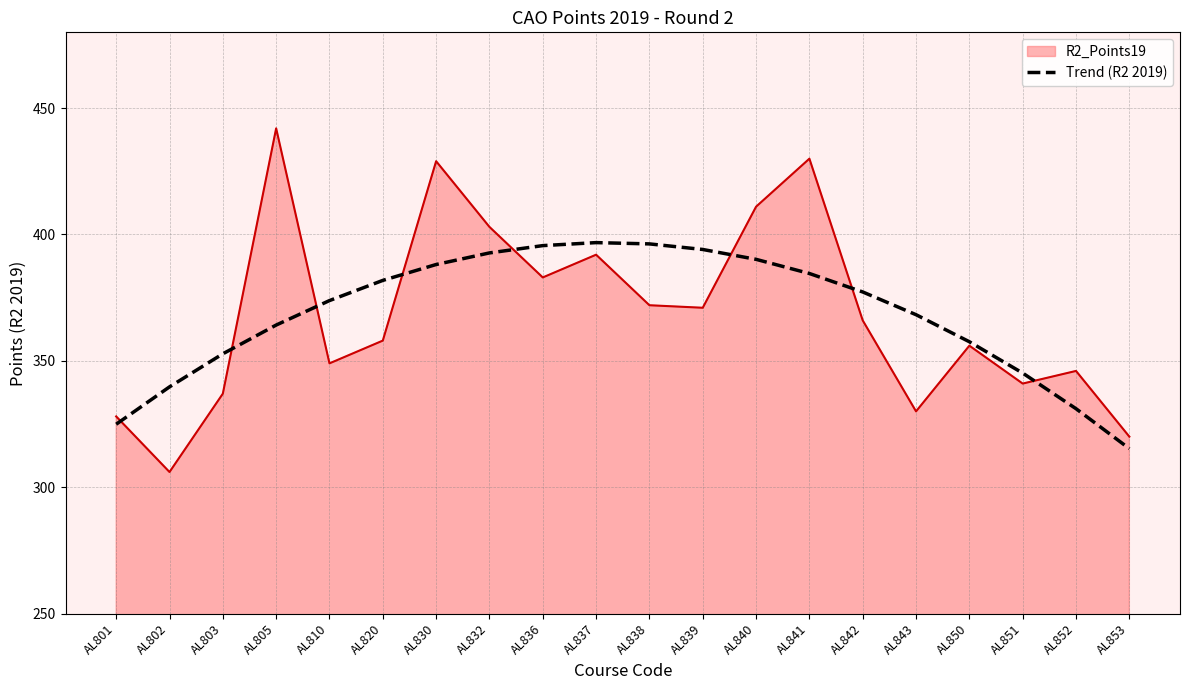

Which series has the largest range (max minus min)?

R2_Points19